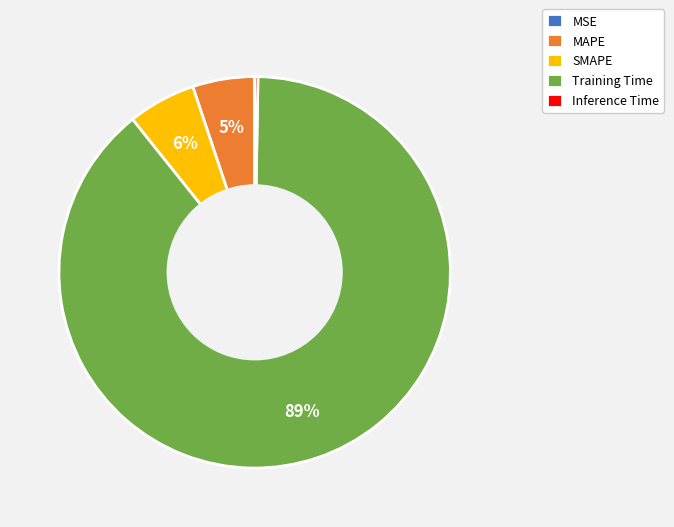

Between MAPE and Training Time, which is larger?

Training Time